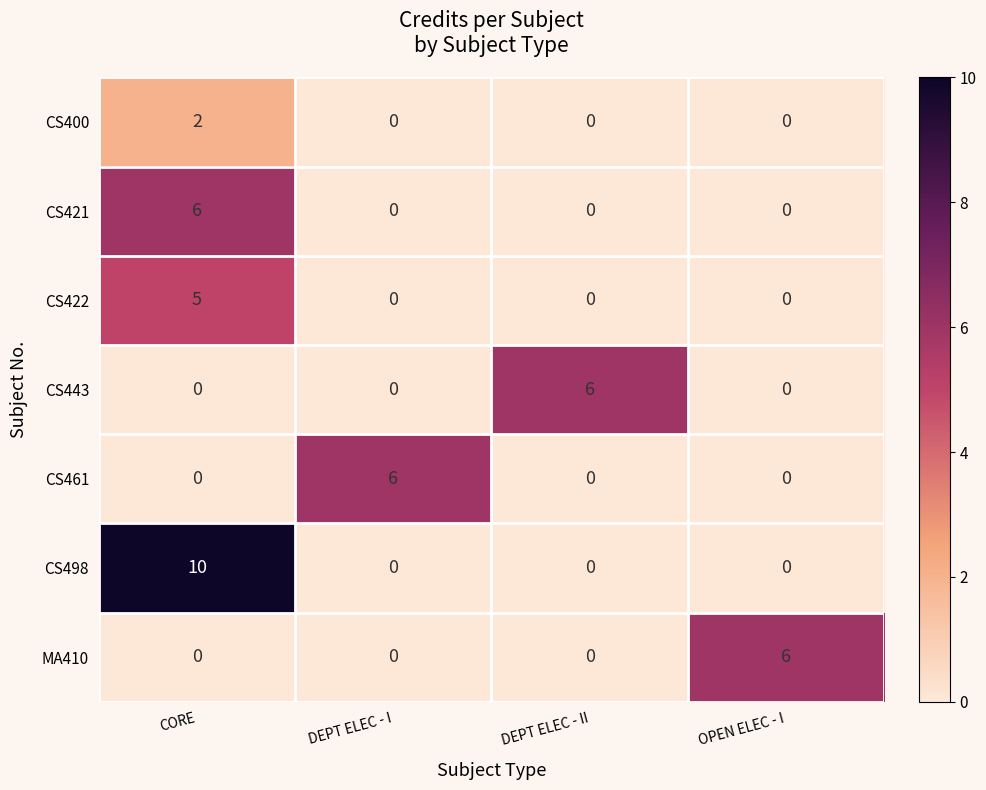

Reading left to right, what are all the values shown in this chart?

CS400: CORE=2	DEPT ELEC - I=0	DEPT ELEC - II=0	OPEN ELEC - I=0
CS421: CORE=6	DEPT ELEC - I=0	DEPT ELEC - II=0	OPEN ELEC - I=0
CS422: CORE=5	DEPT ELEC - I=0	DEPT ELEC - II=0	OPEN ELEC - I=0
CS443: CORE=0	DEPT ELEC - I=0	DEPT ELEC - II=6	OPEN ELEC - I=0
CS461: CORE=0	DEPT ELEC - I=6	DEPT ELEC - II=0	OPEN ELEC - I=0
CS498: CORE=10	DEPT ELEC - I=0	DEPT ELEC - II=0	OPEN ELEC - I=0
MA410: CORE=0	DEPT ELEC - I=0	DEPT ELEC - II=0	OPEN ELEC - I=6